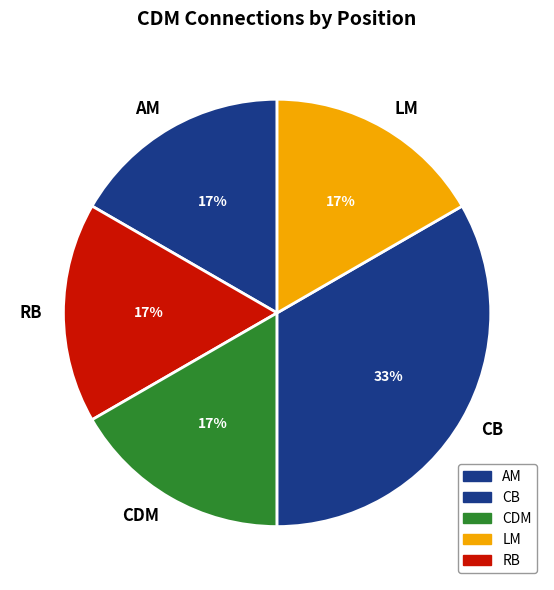

The CB slice represents 19% of the pie. True or false?

False